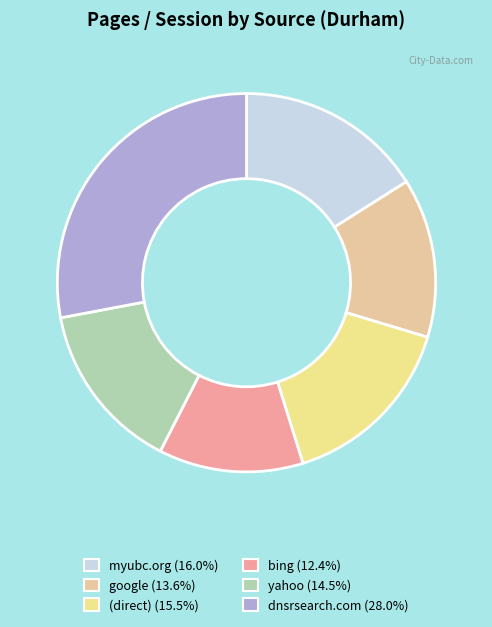

What percentage do dnsrsearch.com and (direct) together represent?

43.5%